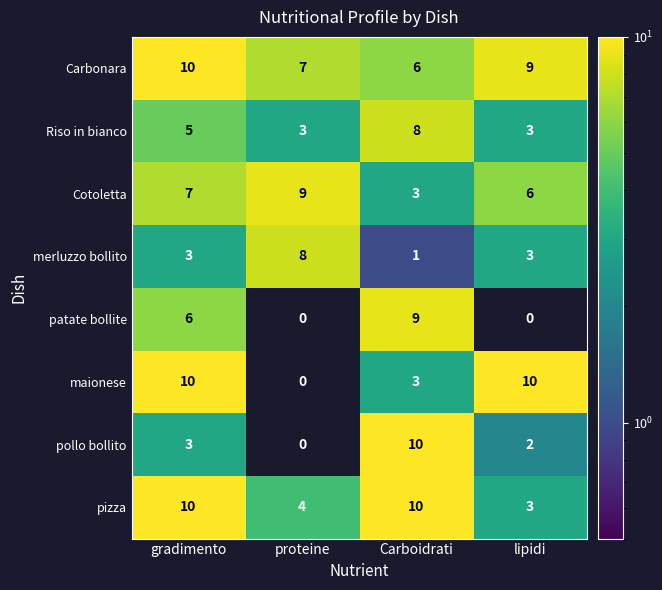

True or false: Carbonara has a value of 10 at gradimento.

True